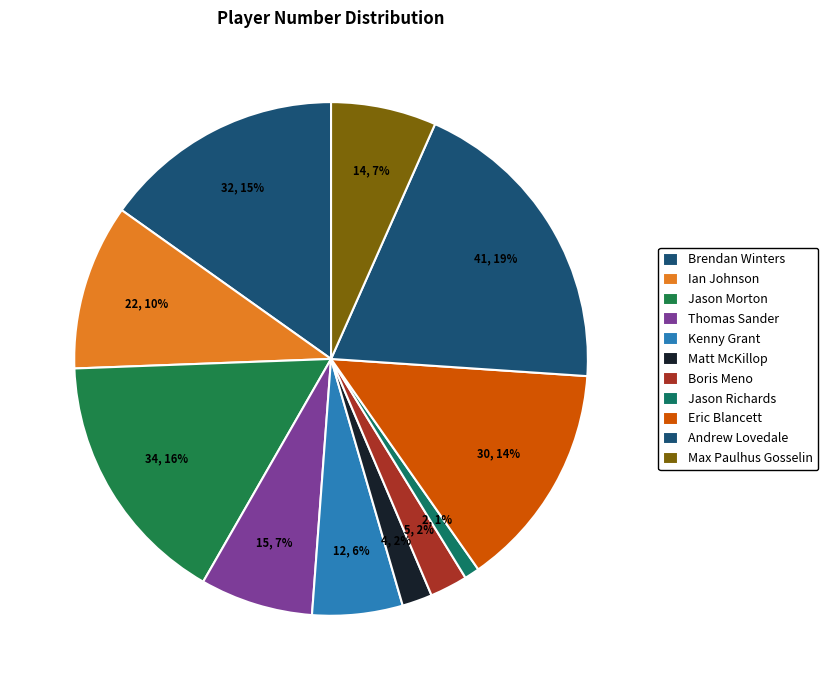

How many segments does this pie chart have?

11